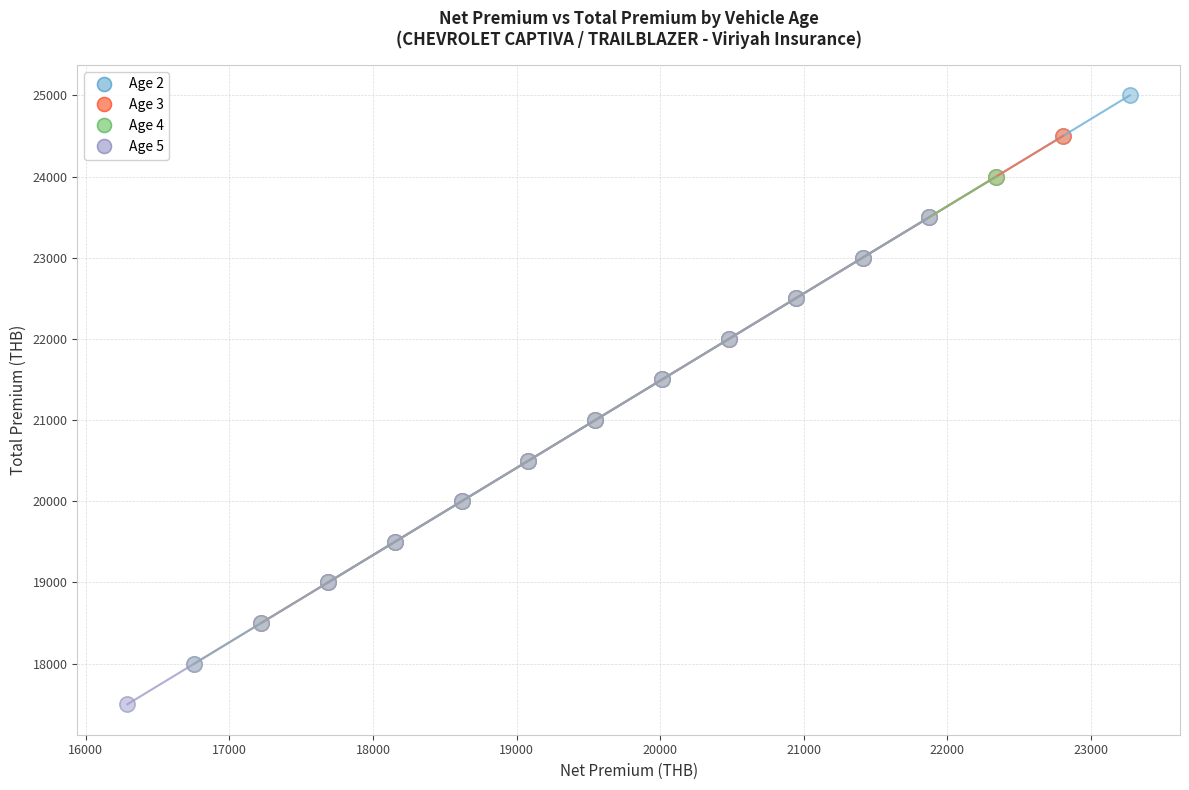

Which series contains the highest Y value?

Age 2